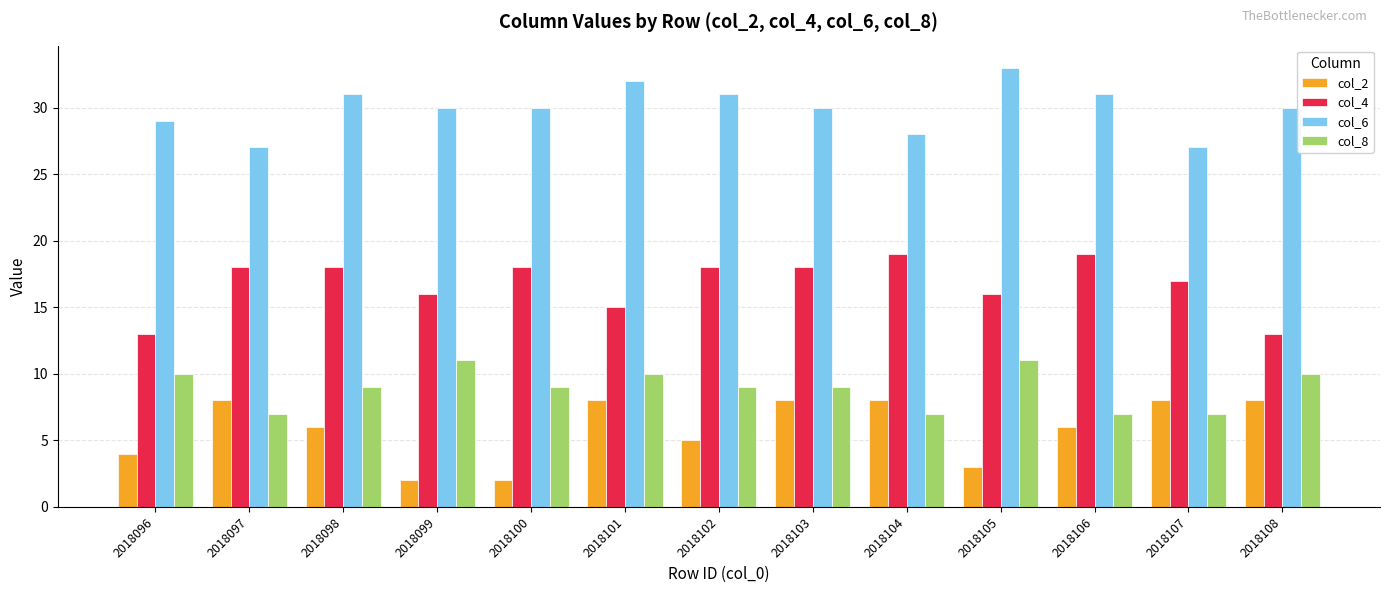

What is the greatest value displayed?

33